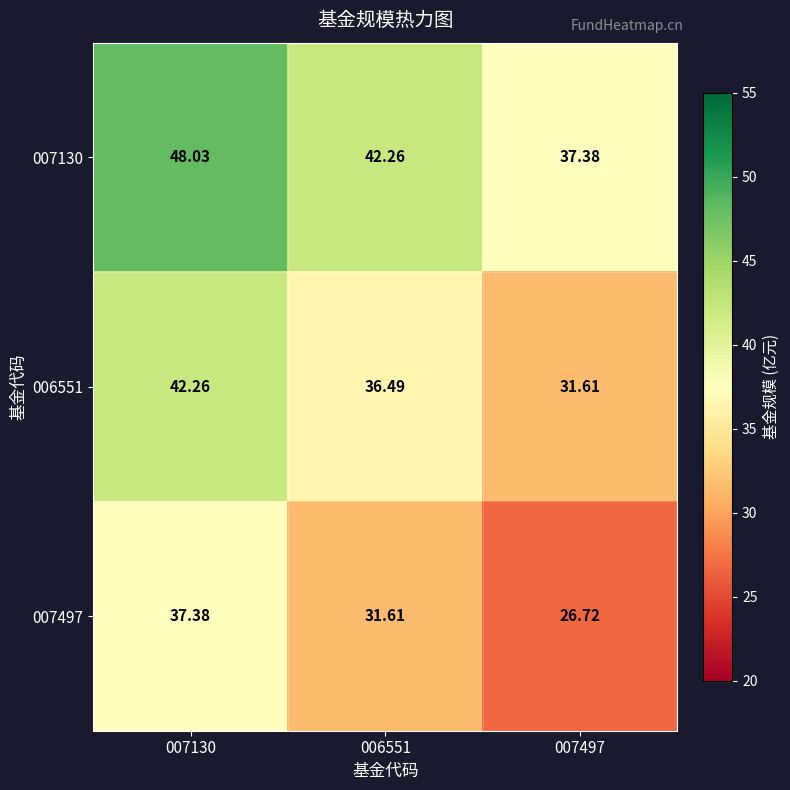

Is the value of 007130 at 007497 greater than the value of 007497 at 006551?

Yes